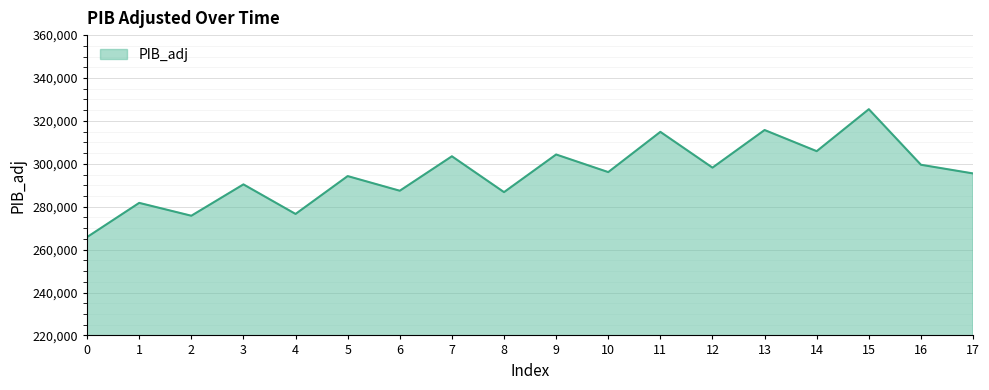

The chart shows a value of 298222 at 12. True or false?

True